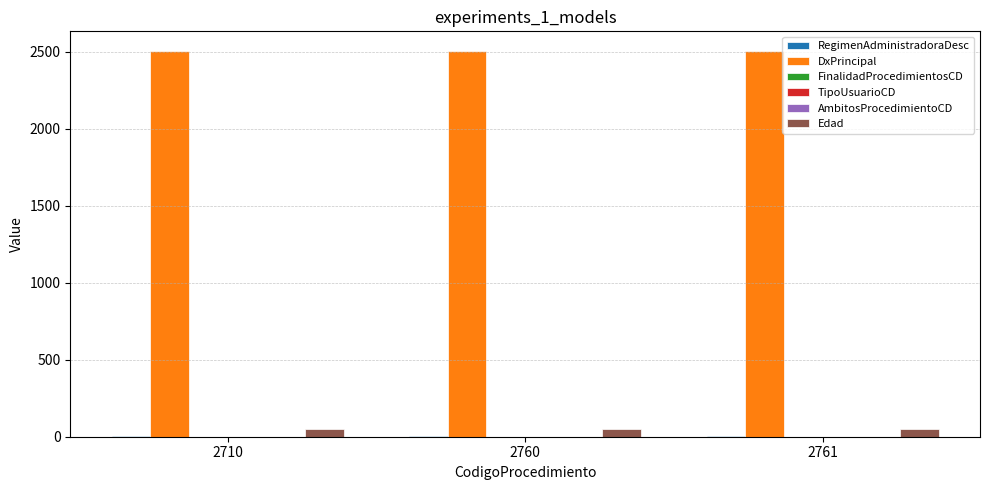

Is the value of DxPrincipal at 2710 greater than the value of Edad at 2760?

Yes